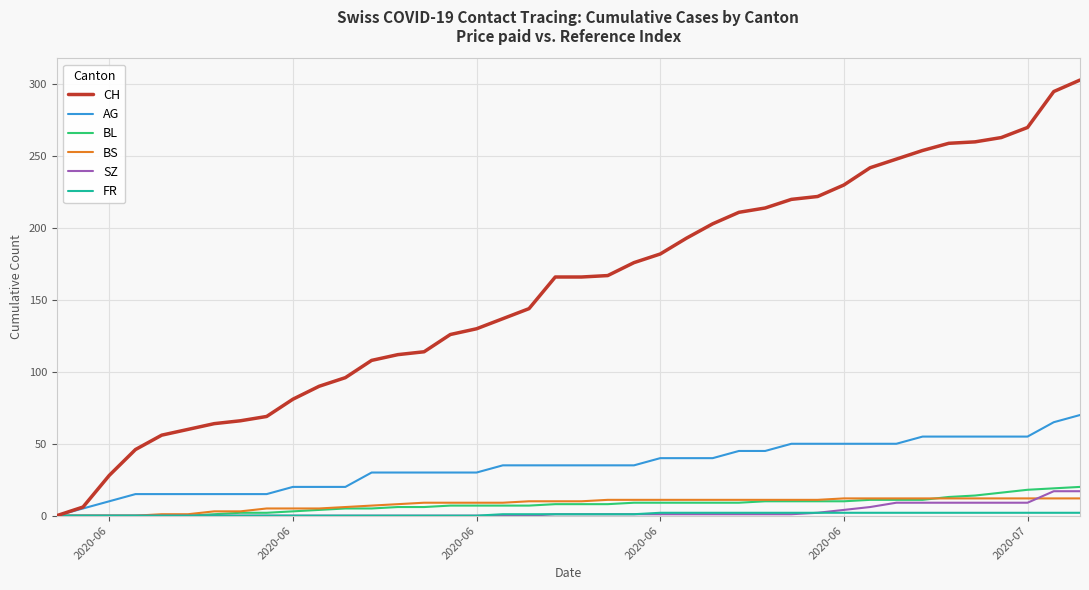

What is the greatest value displayed?

303